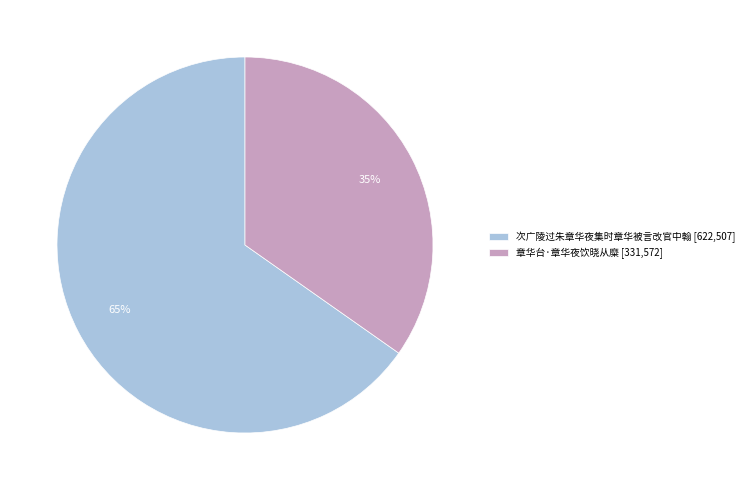

Is the sum of 章华台·章华夜饮晓从糜 [331,572] and 次广陵过朱章华夜集时章华被言改官中翰 [622,507] greater than half?

Yes